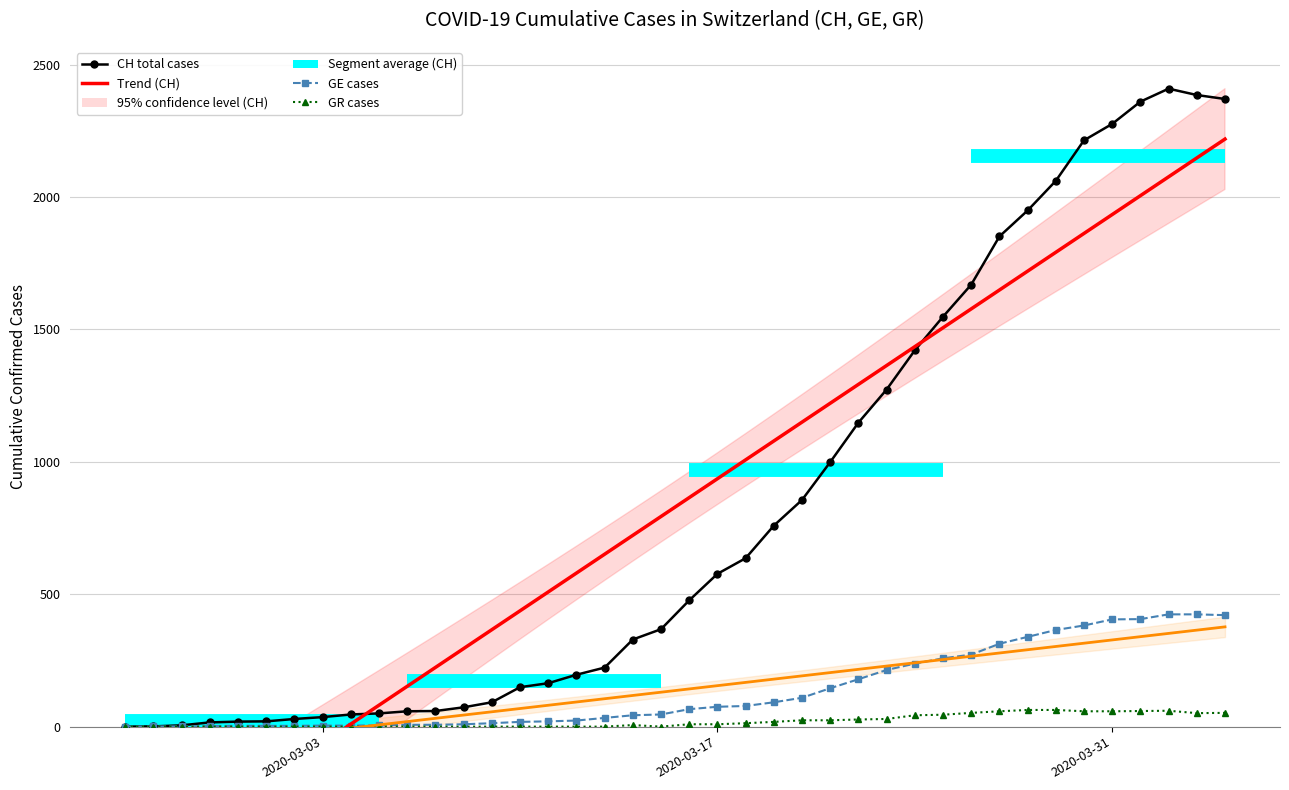

What is the difference between the maximum and minimum values in the Trend (CH) series?

2778.9